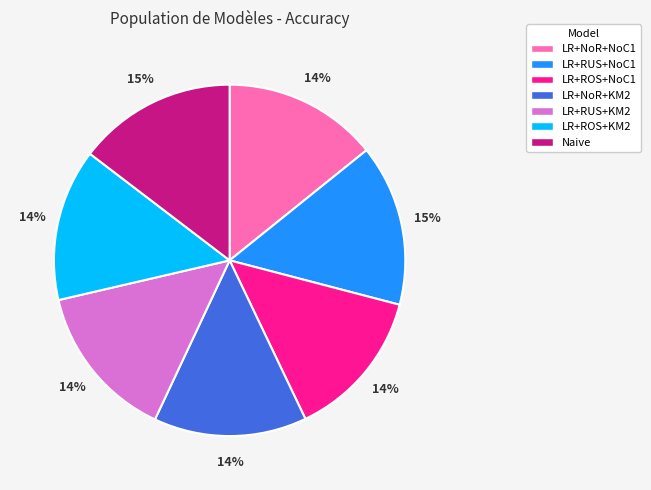

To the nearest percent, what is the average slice percentage?

14%